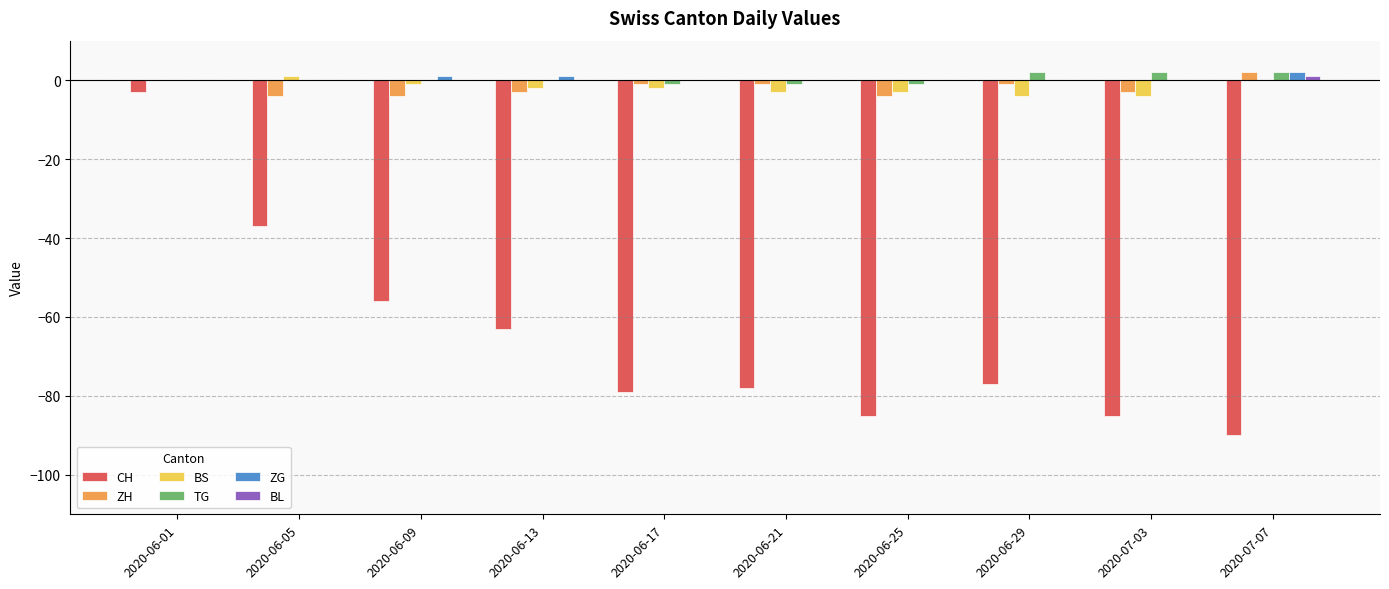

Is the value of BS at 2020-06-29 greater than the value of CH at 2020-06-17?

Yes